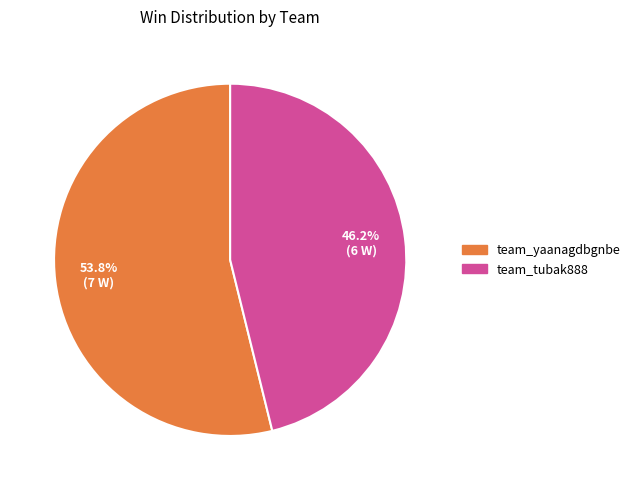

How many segments does this pie chart have?

2